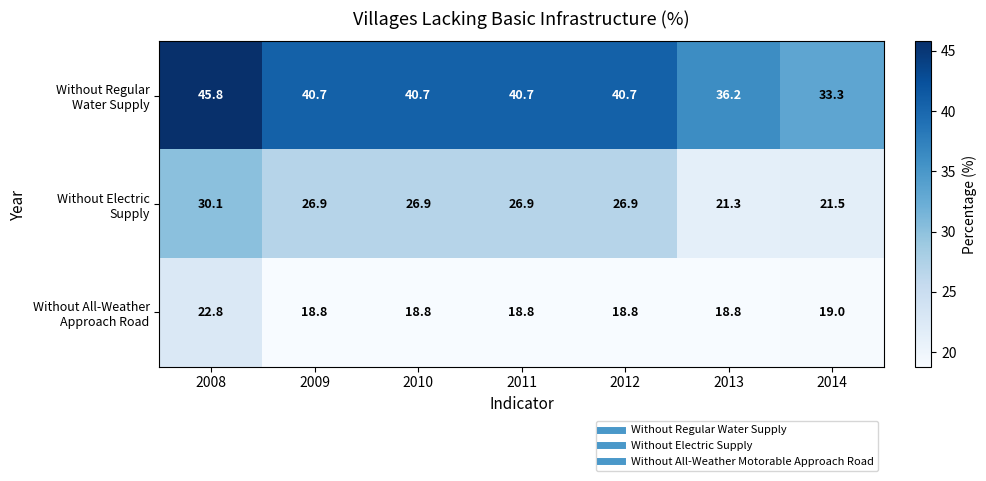

What is the total value across all series at 2012?

86.4